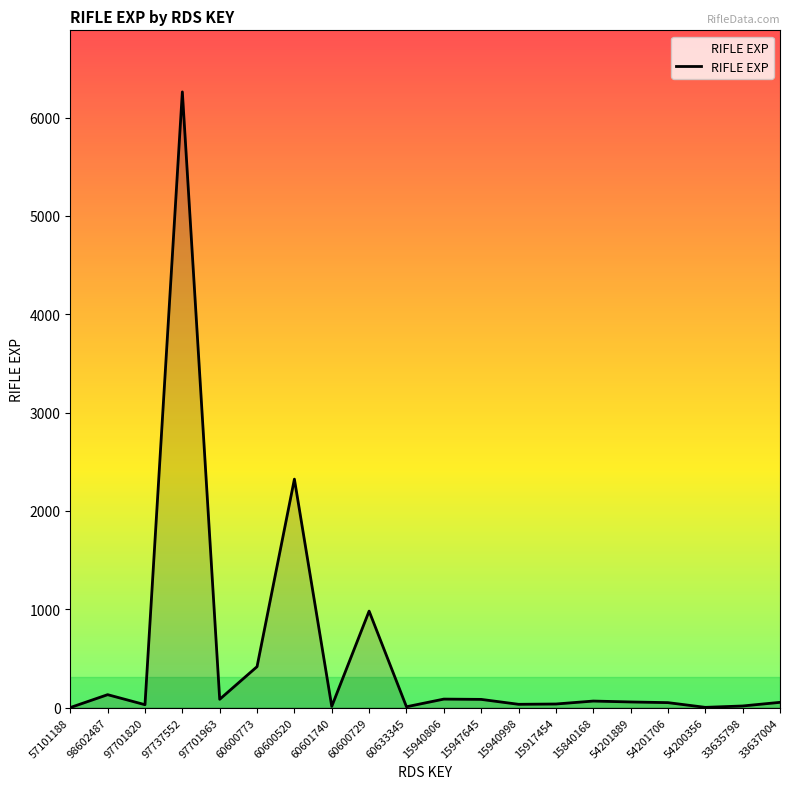

Where is the data nearest to the value 3131?

60600520